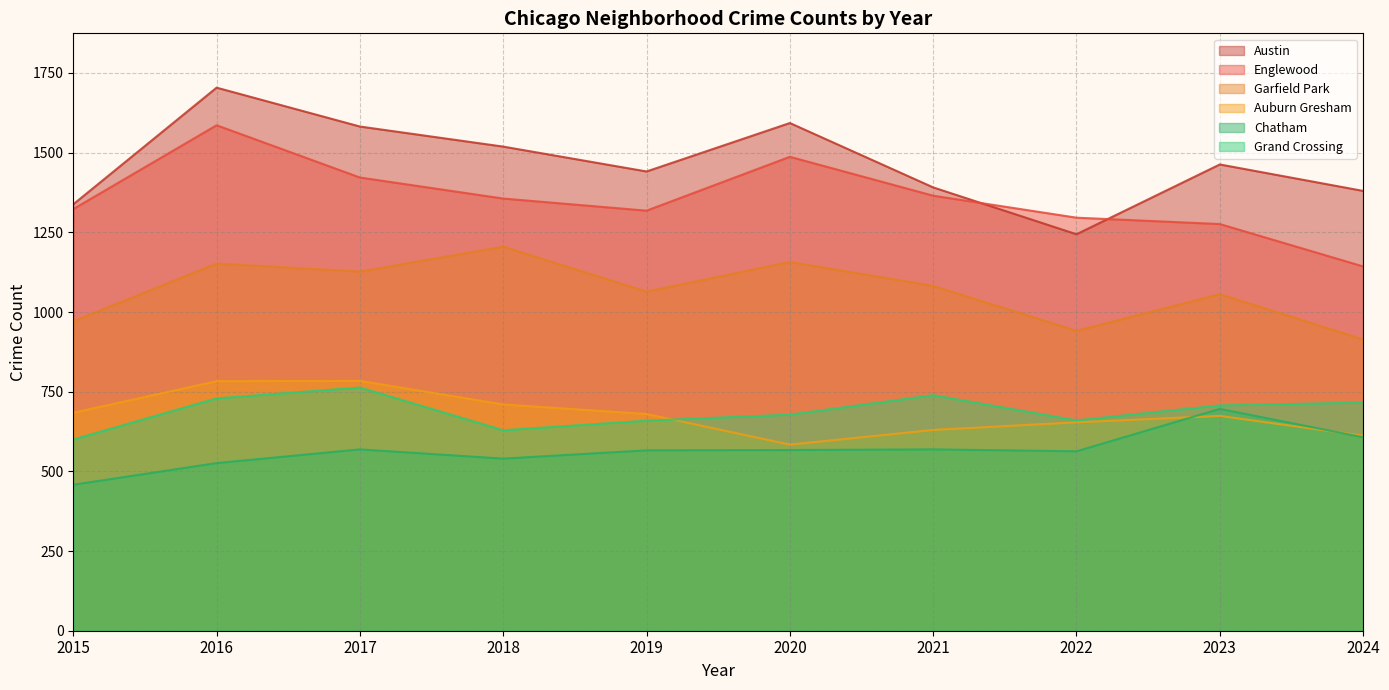

True or false: 2017 and 2022 intersect in this chart.

True